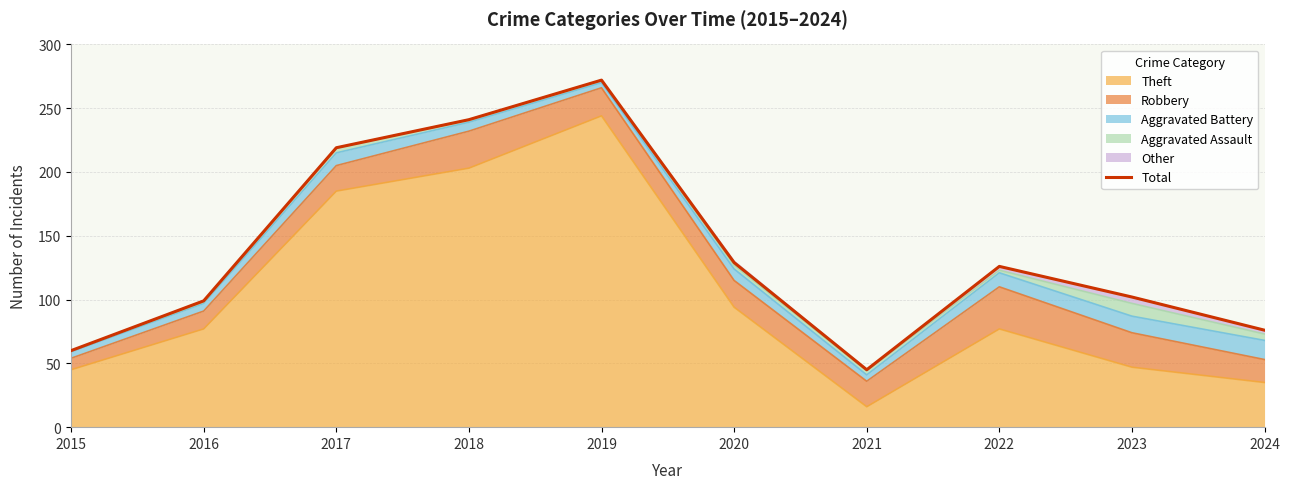

Reading left to right, transcribe all the data shown in this chart.

2015=60	2016=99	2017=219	2018=241	2019=272	2020=129	2021=45	2022=126	2023=102	2024=76